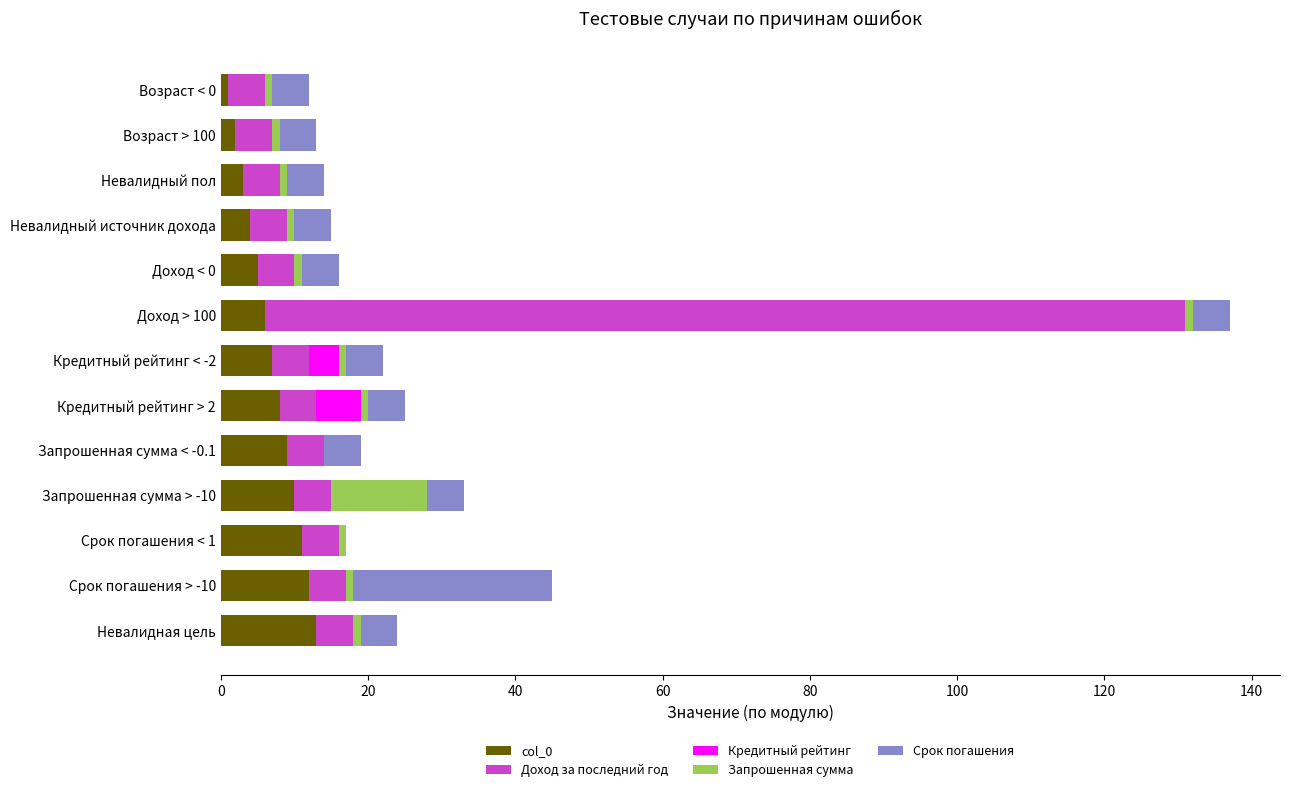

At which category is the sum across all series the highest?

Доход > 100